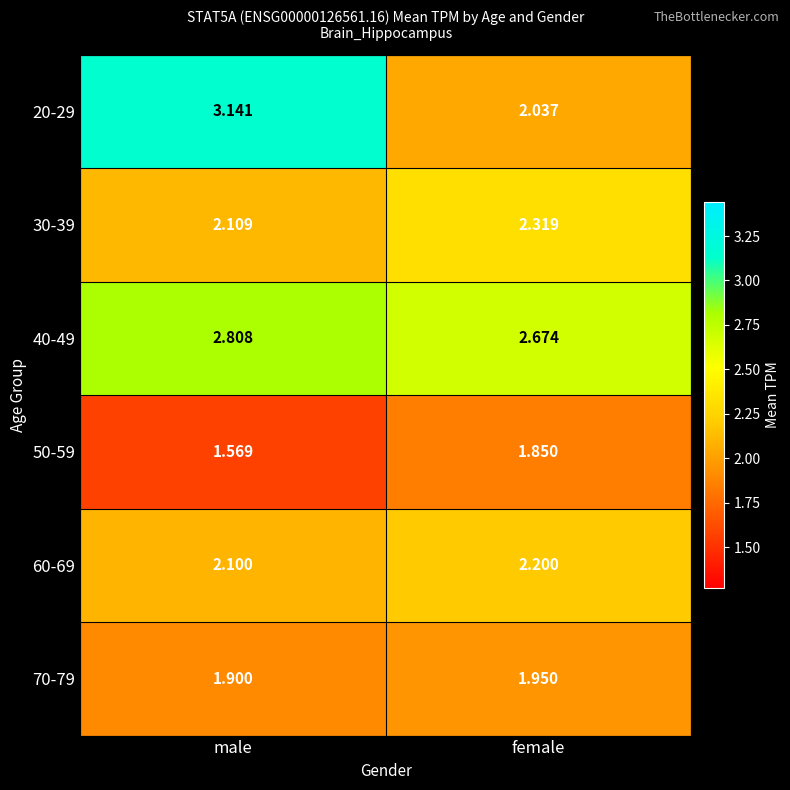

Rank the categories by 50-59 value from lowest to highest.

male, female